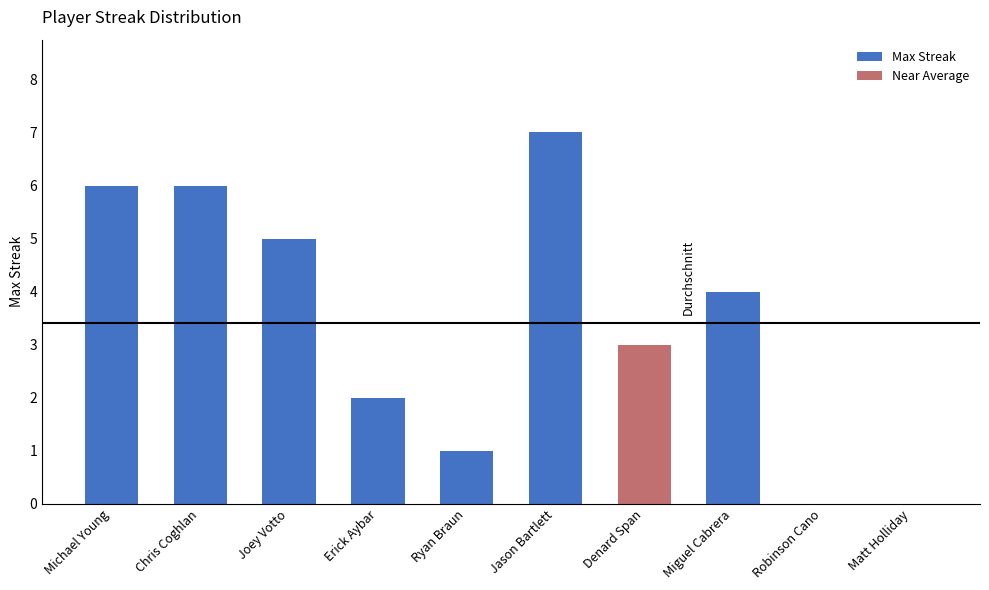

What is the sum of all values?

34